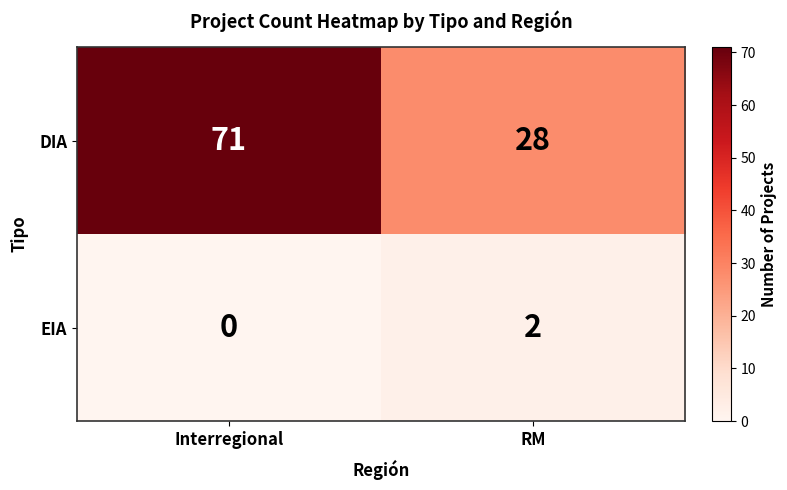

Reading left to right, extract all data points from this chart.

DIA: 71	28
EIA: 0	2